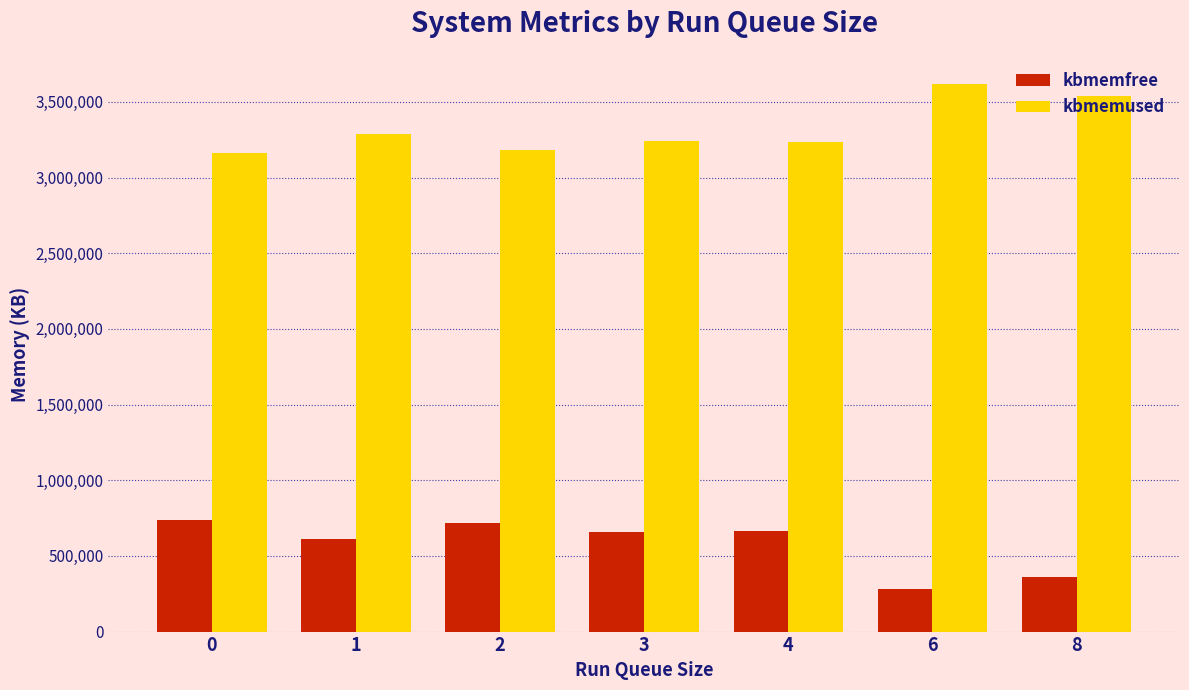

What is the lowest value of the kbmemfree series?

283804.0